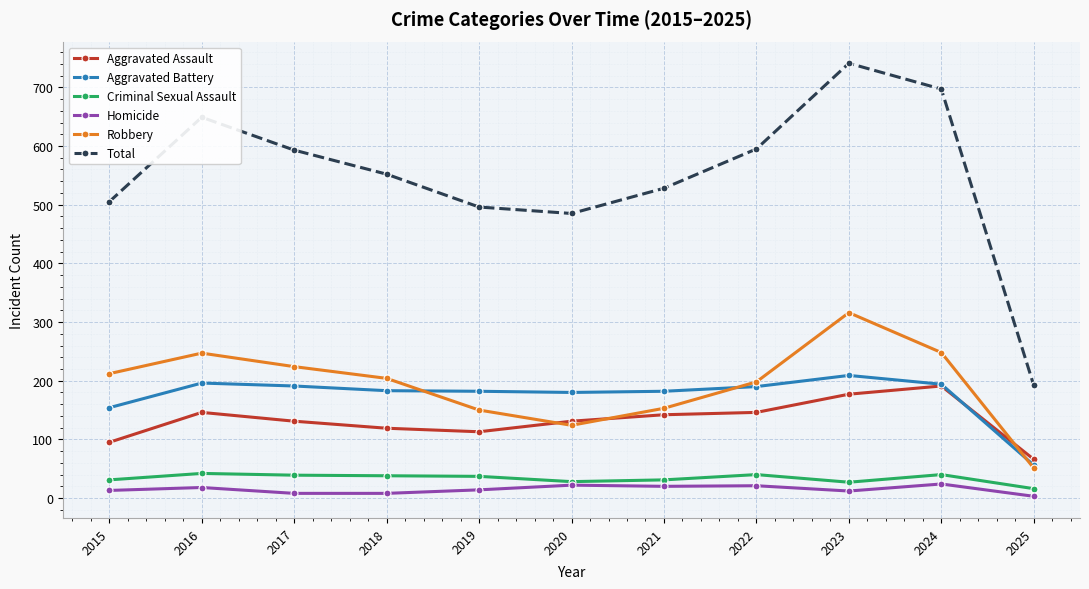

After their last crossing, which series has the higher values: Aggravated Battery or Aggravated Assault?

Aggravated Assault